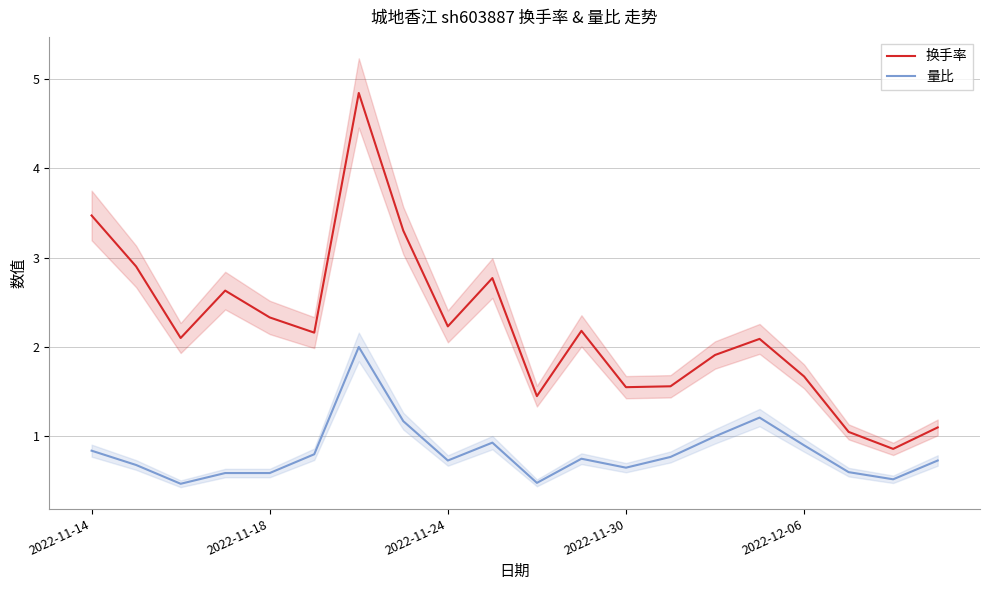

What is the maximum value for 量比?

2.0